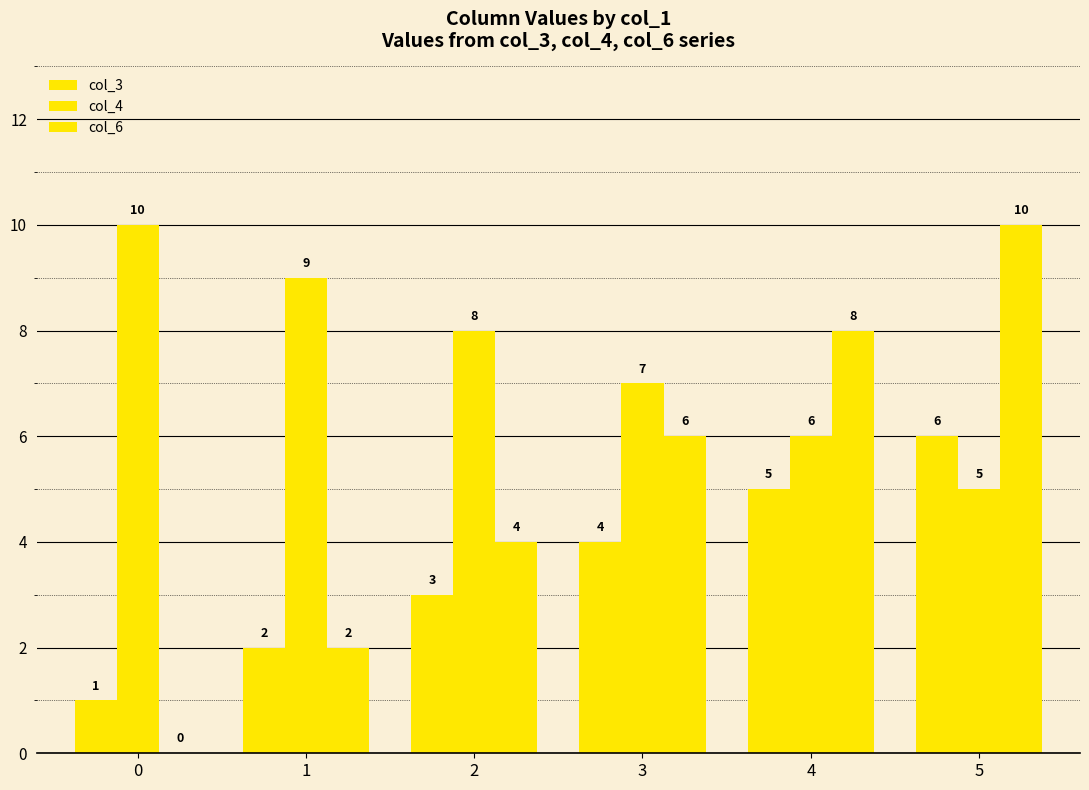

Reading left to right, list all the values displayed in this chart.

col_3: 0=1	1=2	2=3	3=4	4=5	5=6
col_4: 0=10	1=9	2=8	3=7	4=6	5=5
col_6: 0=0	1=2	2=4	3=6	4=8	5=10